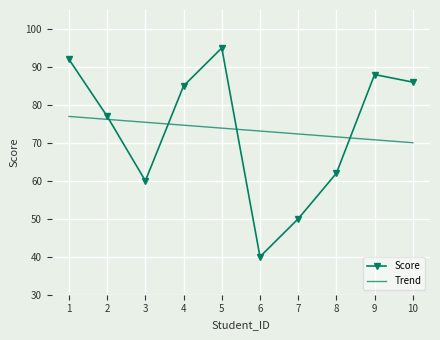

What are all the series names shown in the legend?

Score, Trend